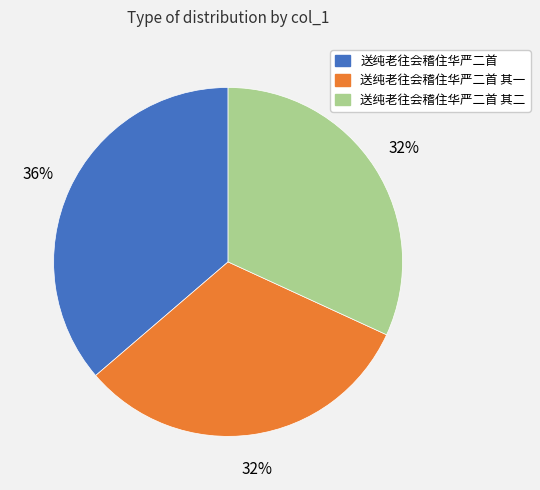

The 送纯老往会稽住华严二首 其一 slice represents 32% of the pie. True or false?

True